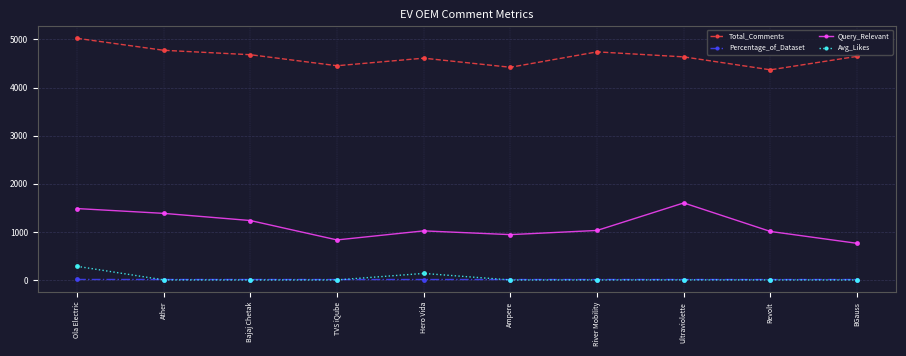

True or false: Percentage_of_Dataset and Query_Relevant cross at least once.

False